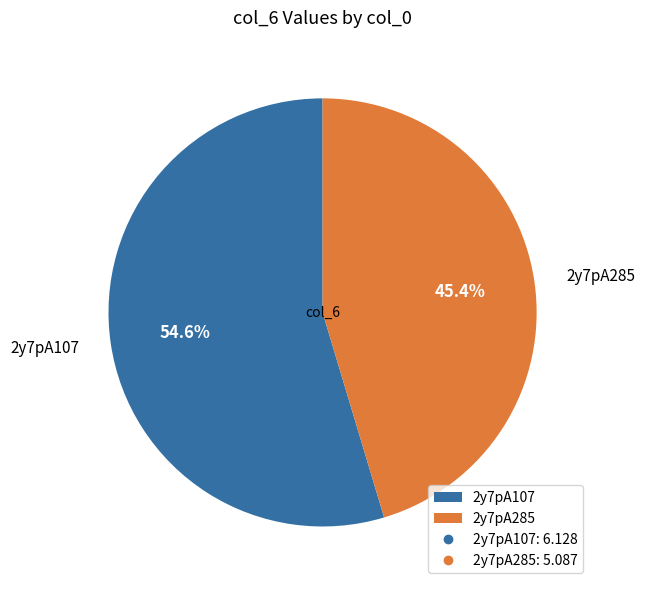

Count the number of slices in the pie.

2